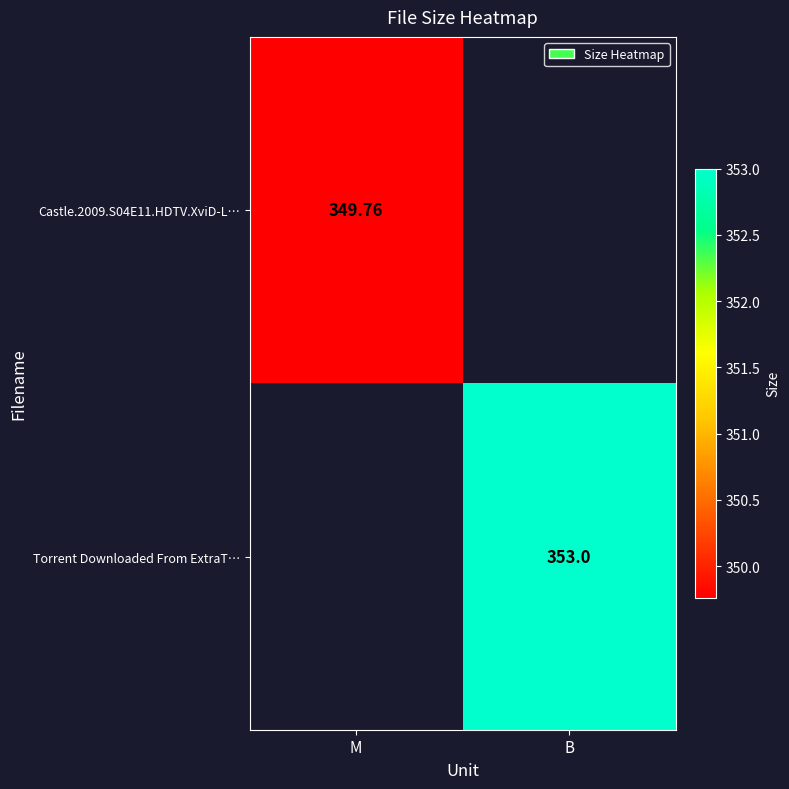

List the labels in order of Torrent Downloaded From ExtraT… value, smallest first.

M, B